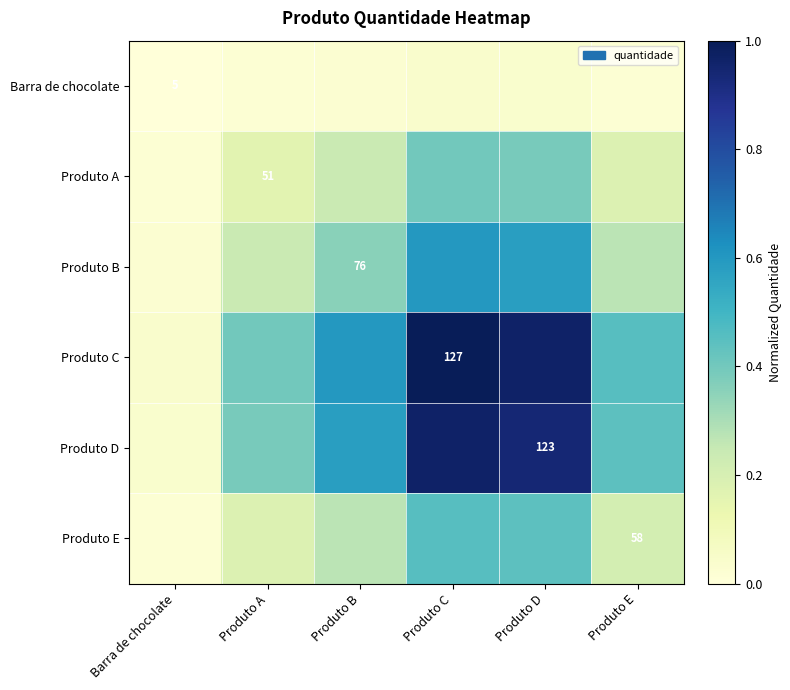

True or false: Produto A has a value of 0.7 at Produto C.

False